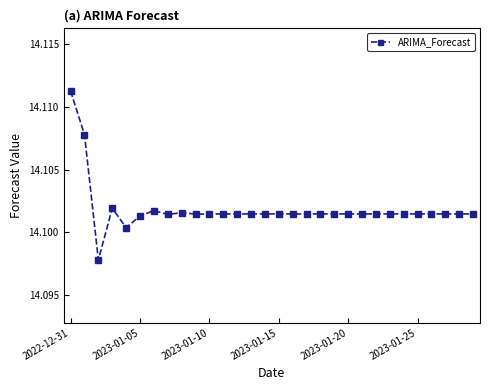

How many values are between 14 and 15?

30